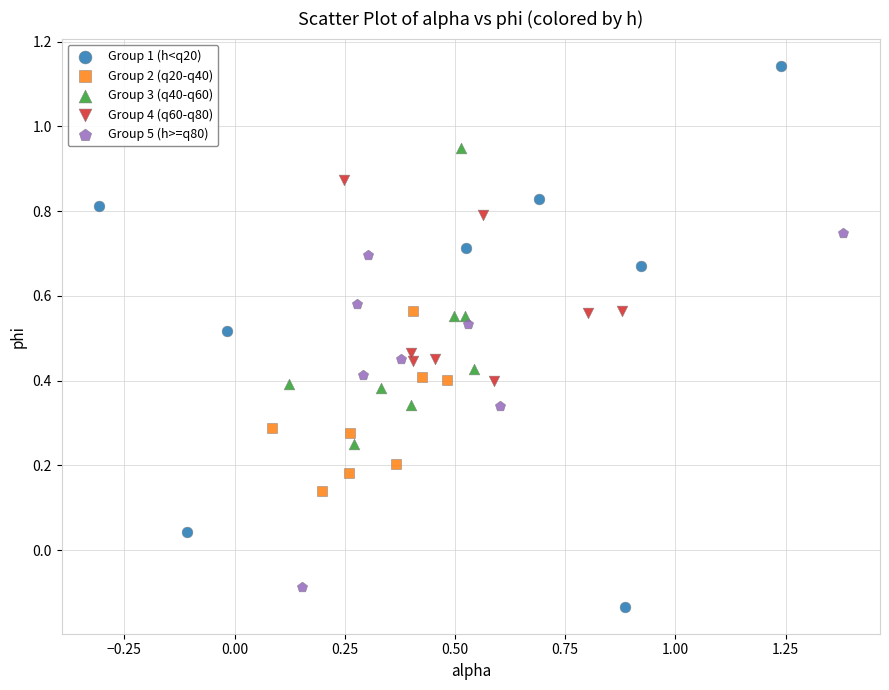

What are all the series names shown in the legend?

Group 1 (h<q20), Group 2 (q20-q40), Group 3 (q40-q60), Group 4 (q60-q80), Group 5 (h>=q80)